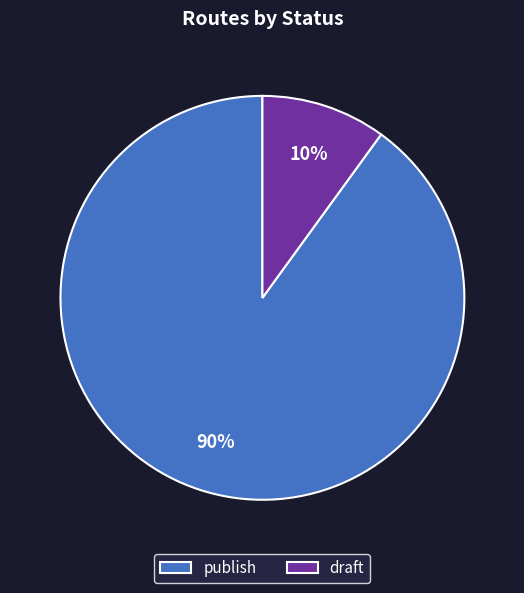

To the nearest percent, what is the combined percentage of publish and draft?

100%